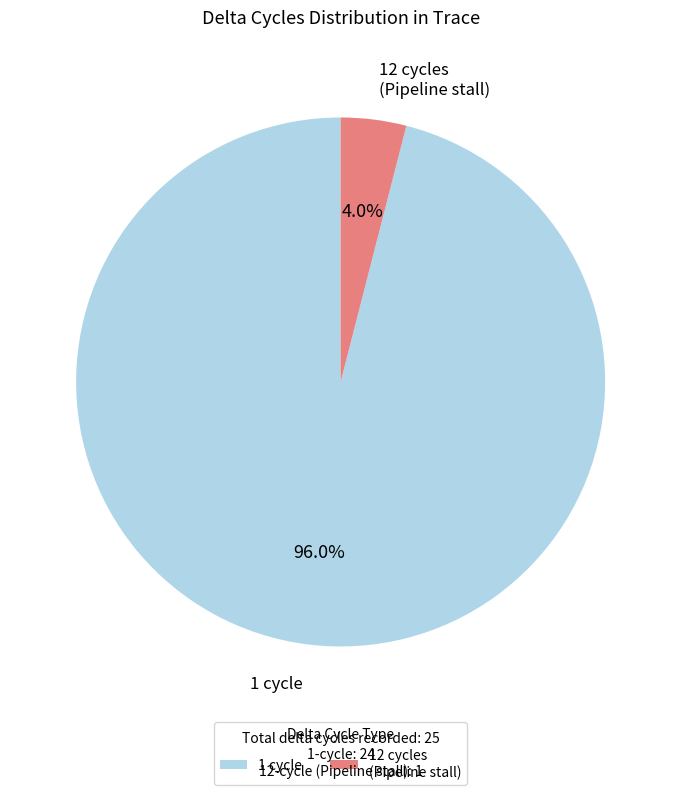

What is the ratio of the value at 1 cycle to the value at 12 cycles (Pipeline stall)?

24.0